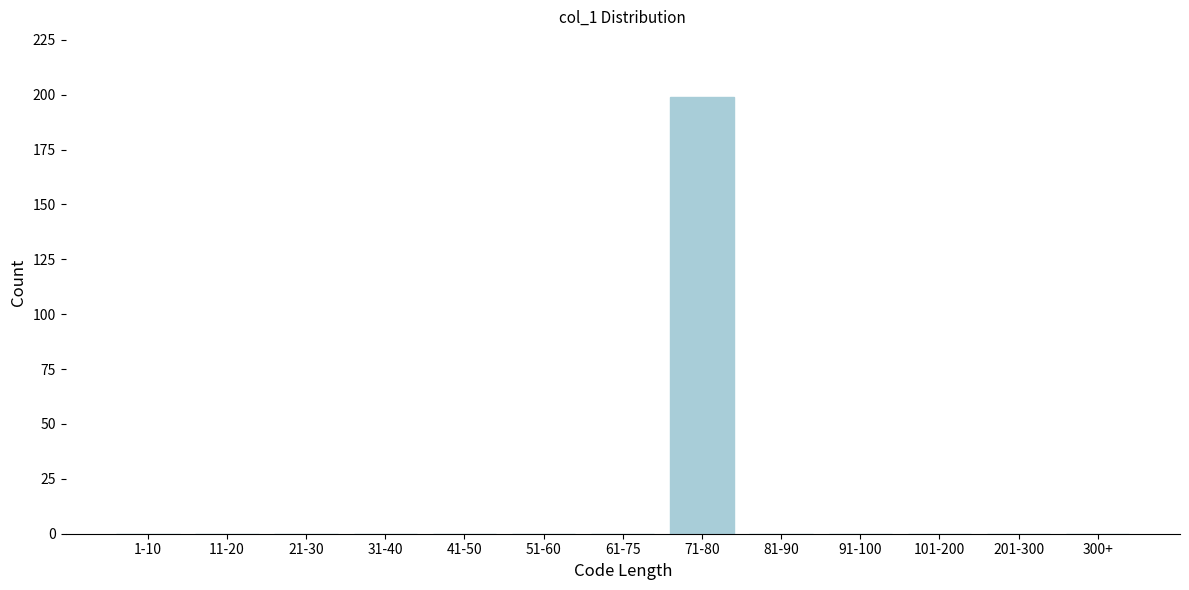

Reading left to right, extract all data points from this chart.

1-10=0	11-20=0	21-30=0	31-40=0	41-50=0	51-60=0	61-75=0	71-80=199	81-90=0	91-100=0	101-200=0	201-300=0	300+=0